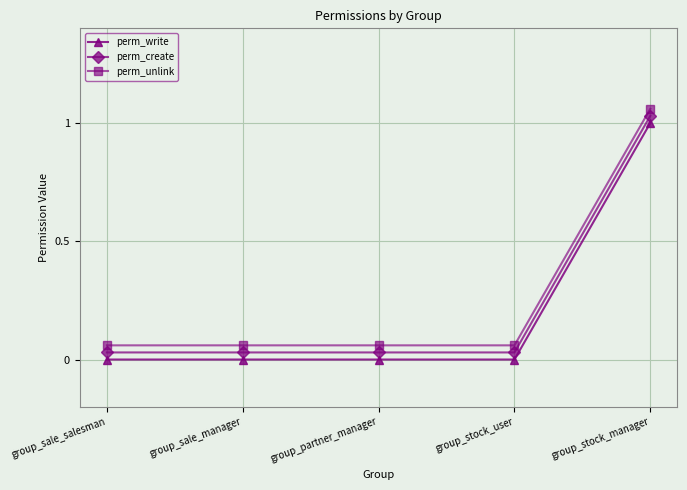

Which category has the highest value across all series?

group_stock_manager